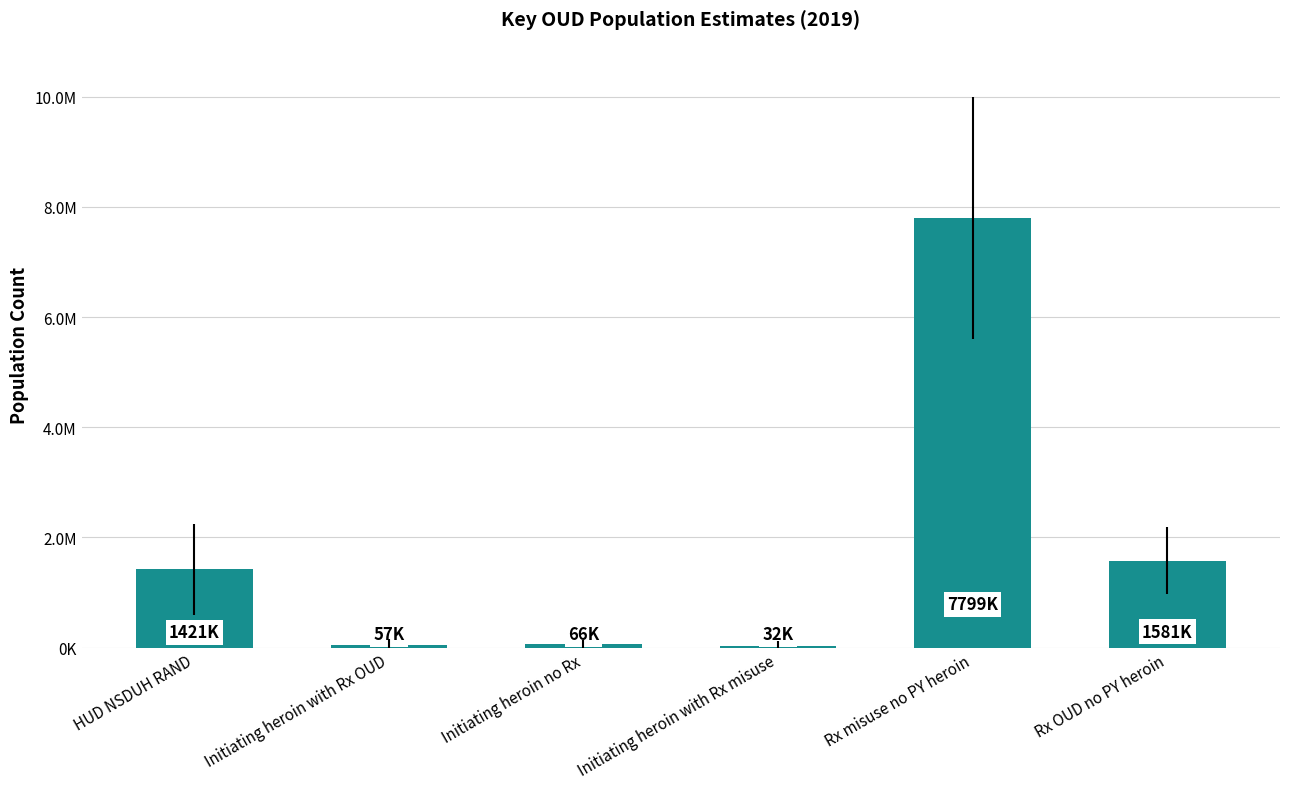

Rank the categories by value from highest to lowest.

Rx misuse no PY heroin, Rx OUD no PY heroin, HUD NSDUH RAND, Initiating heroin no Rx, Initiating heroin with Rx OUD, Initiating heroin with Rx misuse